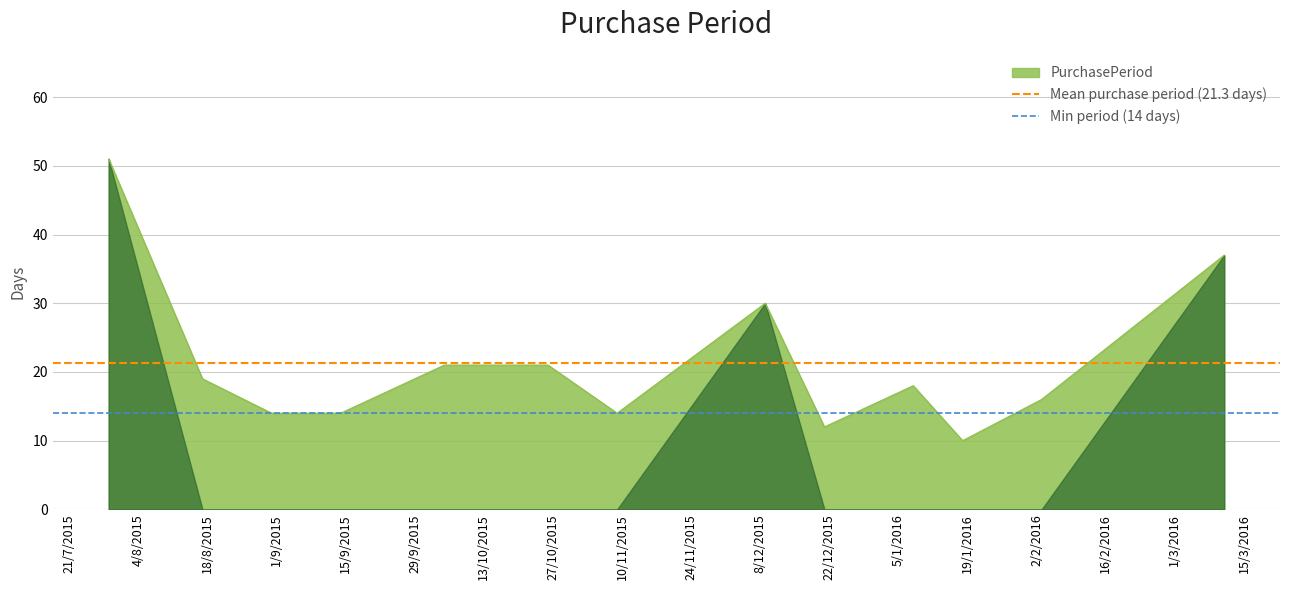

What is the highest value of the PurchasePeriod series?

51